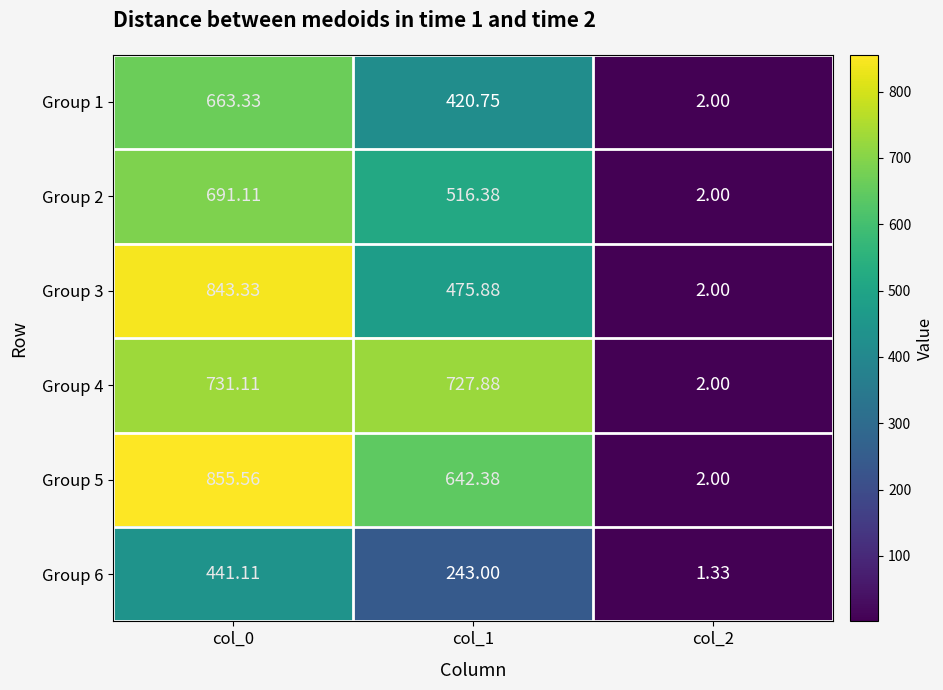

Is the value of Group 3 at col_1 greater than the value of Group 5 at col_0?

No